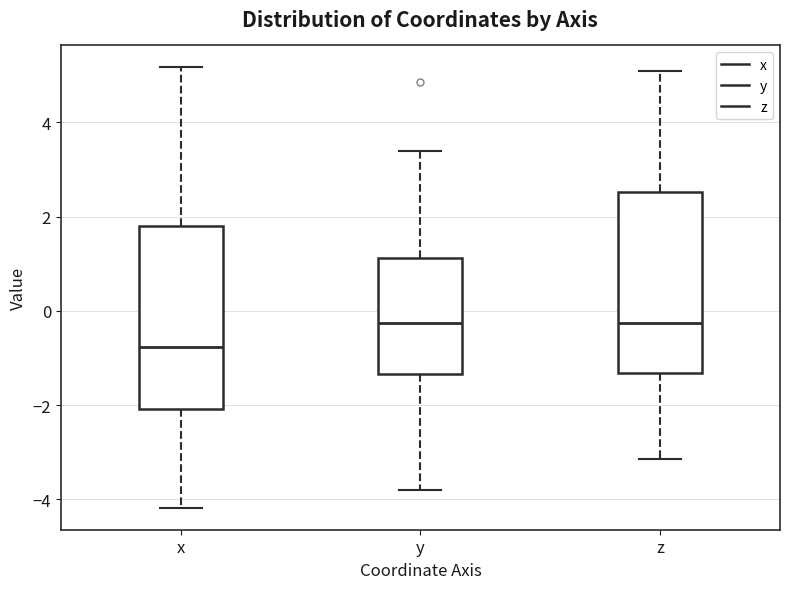

Reading left to right, transcribe this box plot: for each box, give where its median line is, the range the box spans, and where its two whiskers end, as read against the y-axis. The values are not printed on the chart, so give them approximately, as read against the axis.

x: median -0.8, box -2.0 to 1.8, whiskers -4.2 to 5.2
y: median -0.2, box -1.4 to 1.2, whiskers -3.8 to 3.4
z: median -0.2, box -1.4 to 2.6, whiskers -3.2 to 5.0